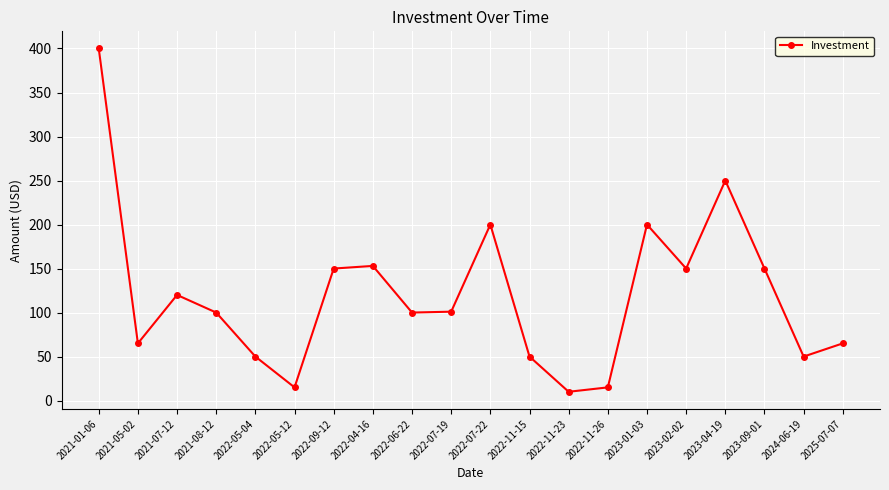

Does the chart have visible grid lines?

Yes